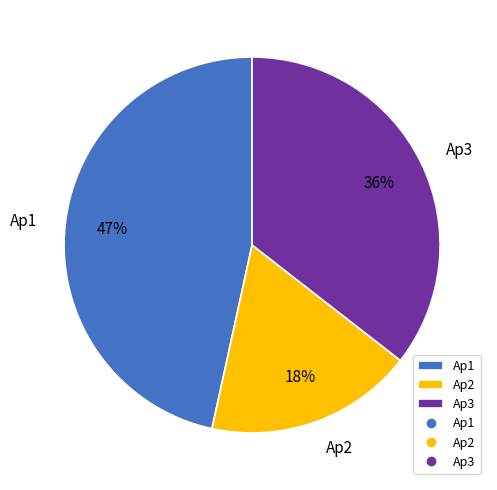

To the nearest percent, what is the average slice percentage?

33%